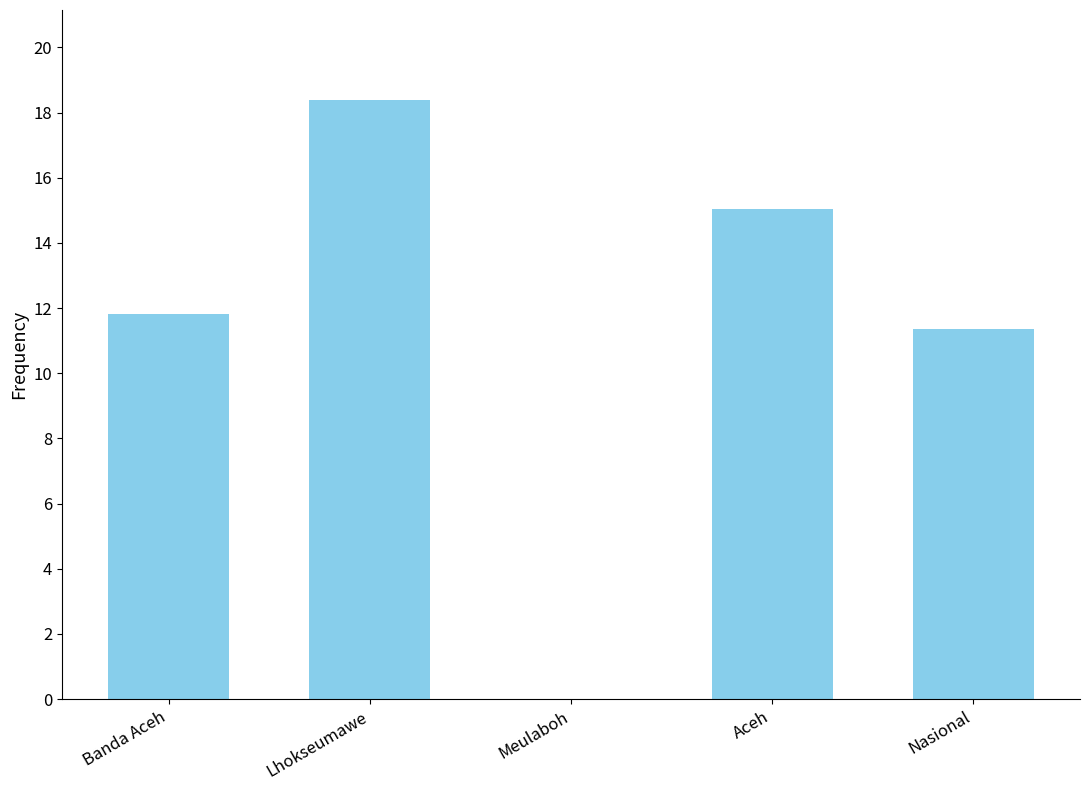

Read the value at Lhokseumawe.

18.4